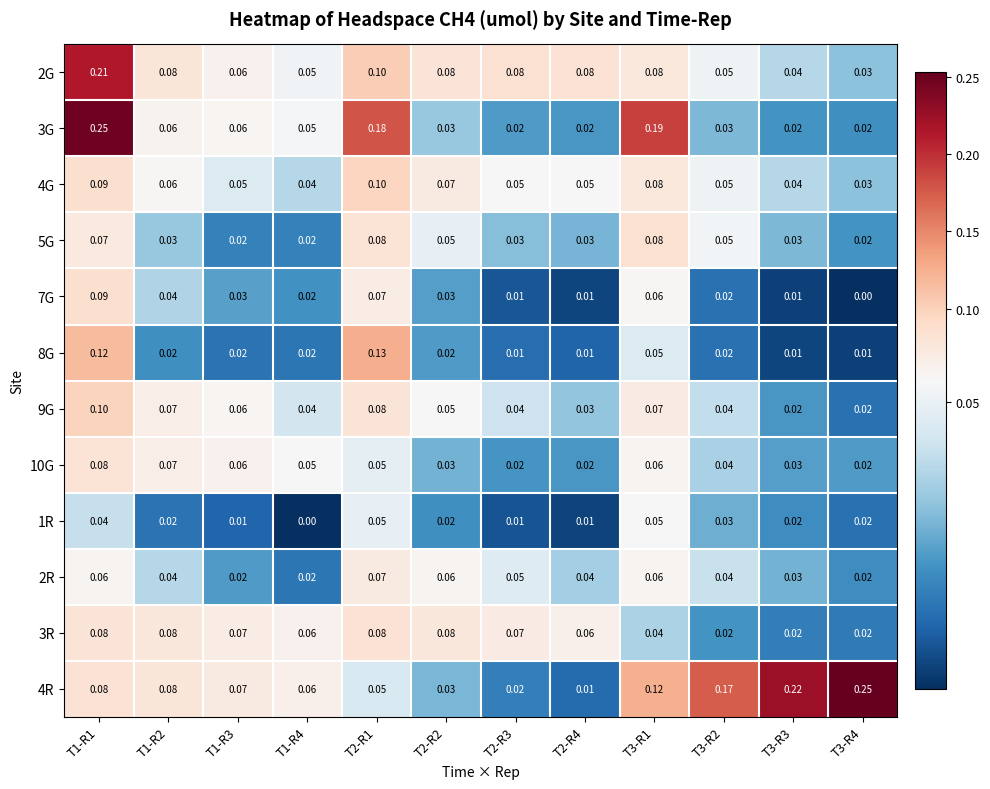

Is the value of 7G at T2-R1 greater than the value of 10G at T1-R4?

Yes